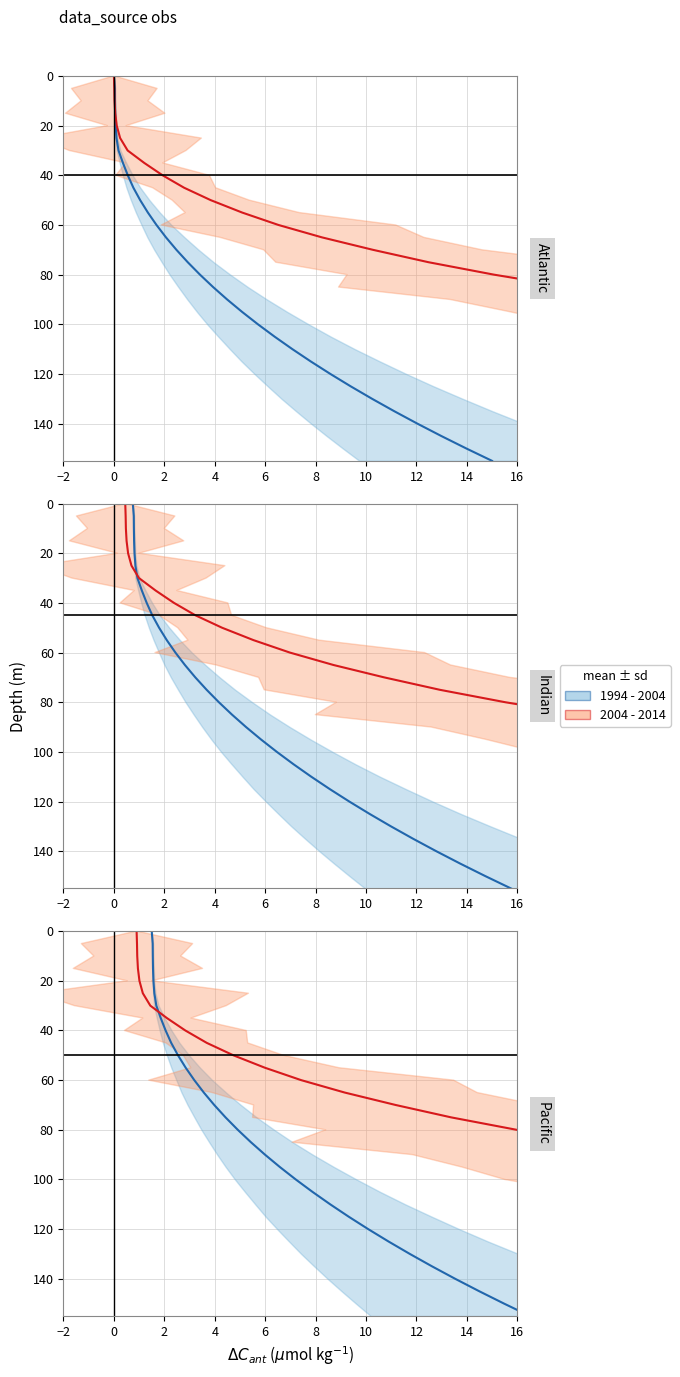

Is this an area chart (filled region under the line)?

No